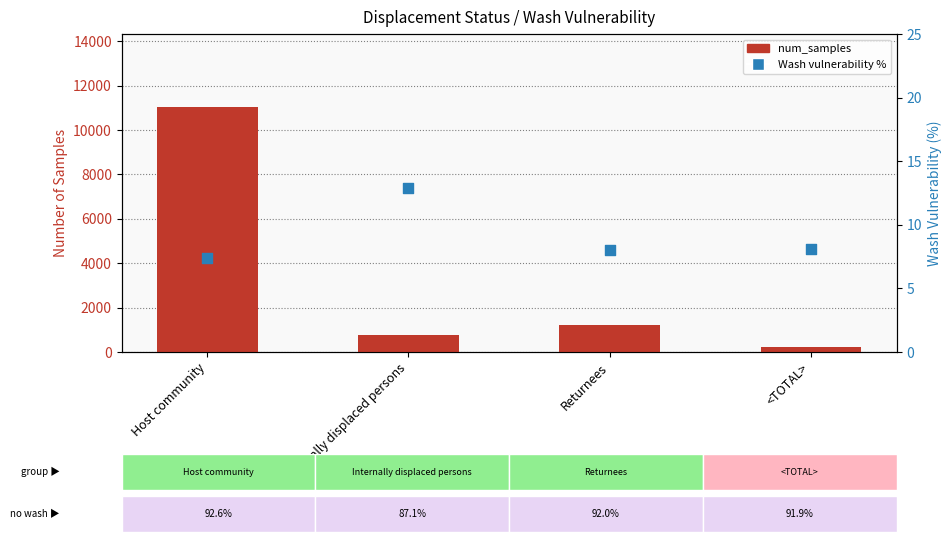

What are all the series names shown in the legend?

num_samples, Wash vulnerability %